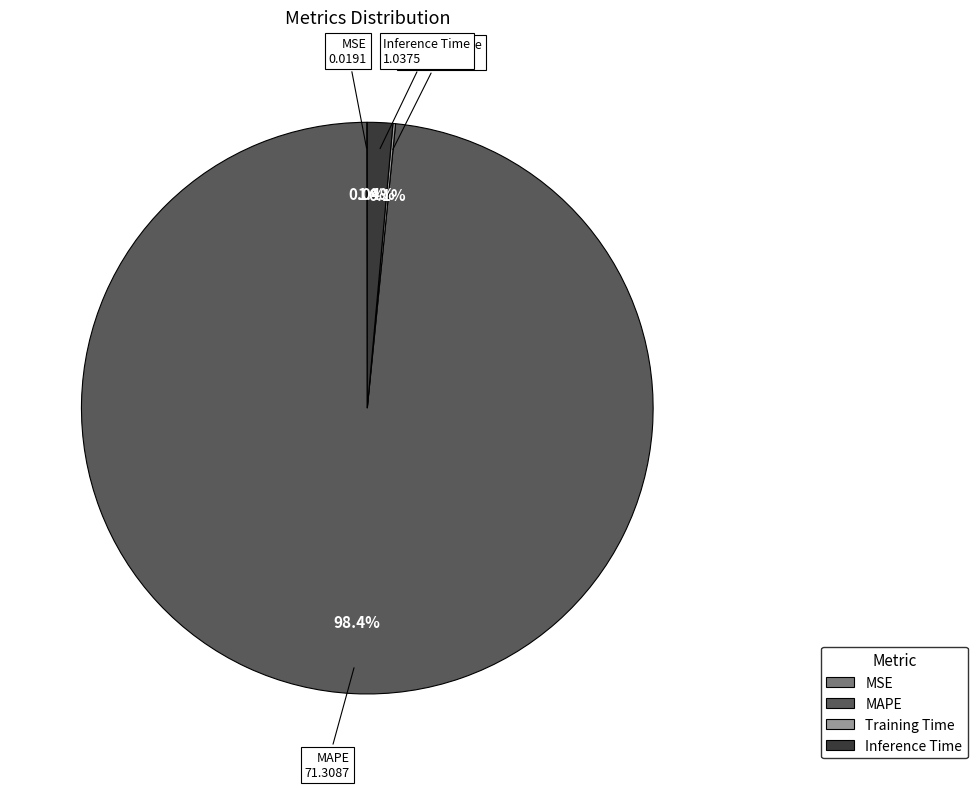

Is it true that MAPE is 98% of the pie?

True